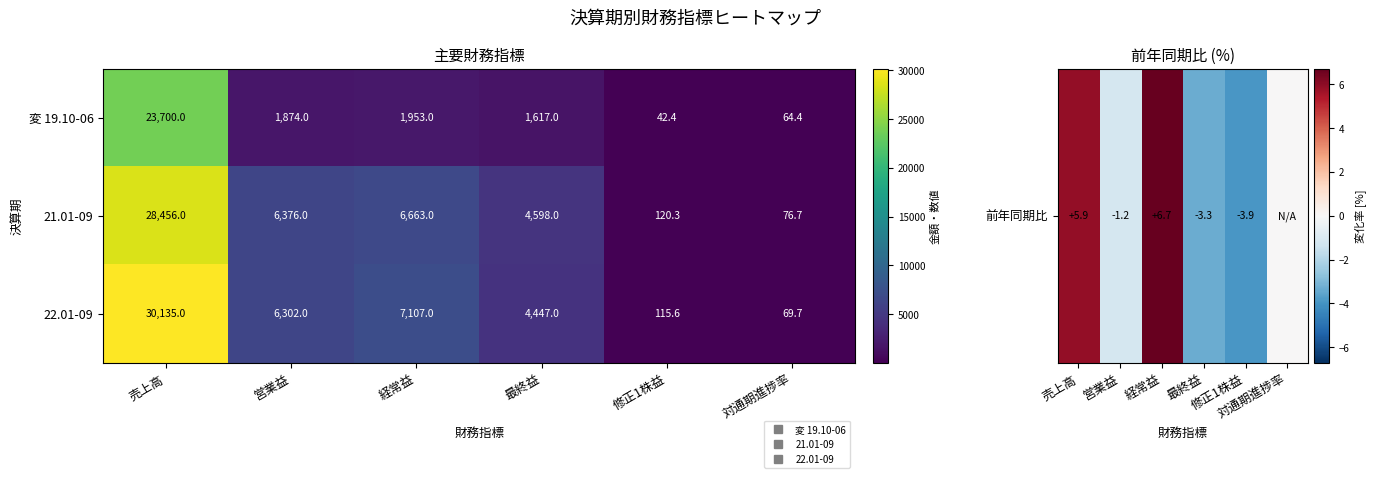

Reading right to left, list all the values displayed in this chart.

変 19.10-06: 対通期進捗率=64.4	修正1株益=42.4	最終益=1617.0	経常益=1953.0	営業益=1874.0	売上高=23700.0
21.01-09: 対通期進捗率=76.7	修正1株益=120.3	最終益=4598.0	経常益=6663.0	営業益=6376.0	売上高=28456.0
22.01-09: 対通期進捗率=69.7	修正1株益=115.6	最終益=4447.0	経常益=7107.0	営業益=6302.0	売上高=30135.0